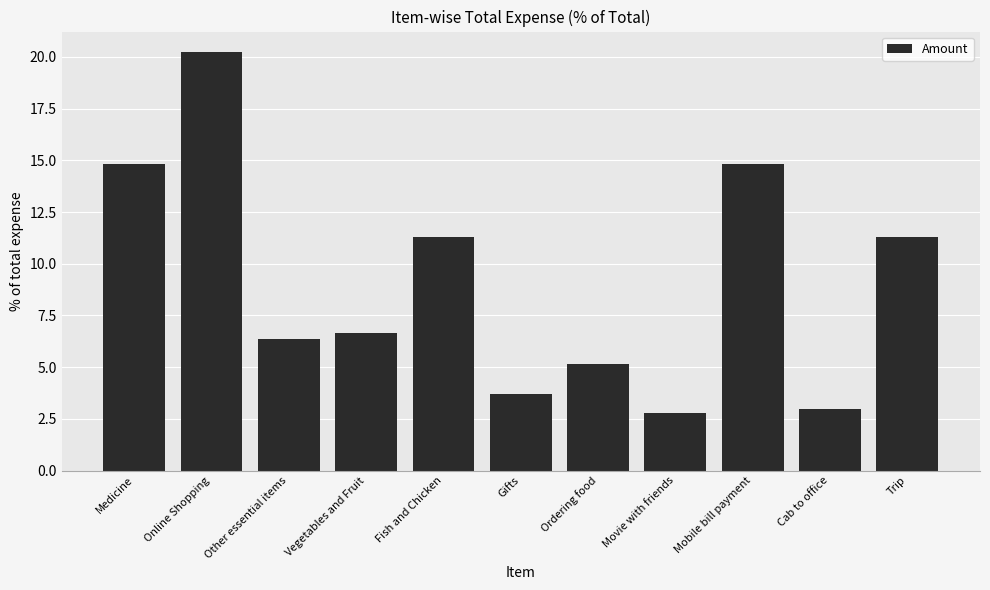

How many bars are there in total?

11